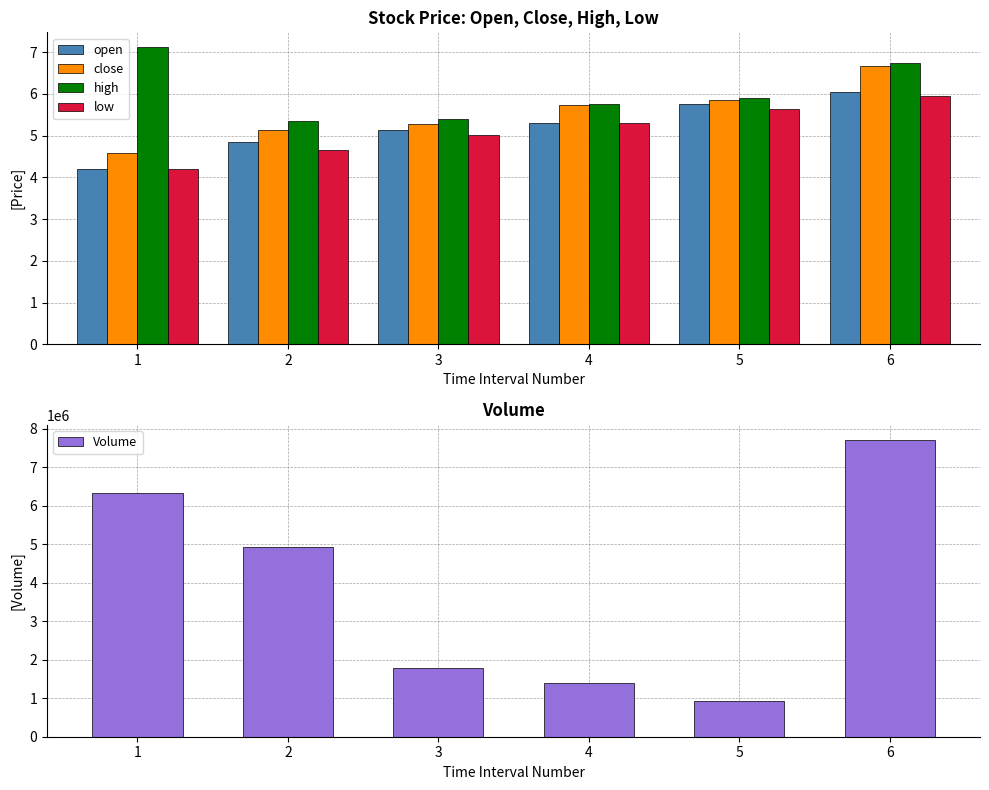

What is the total value across all series at 4?

1403733.1